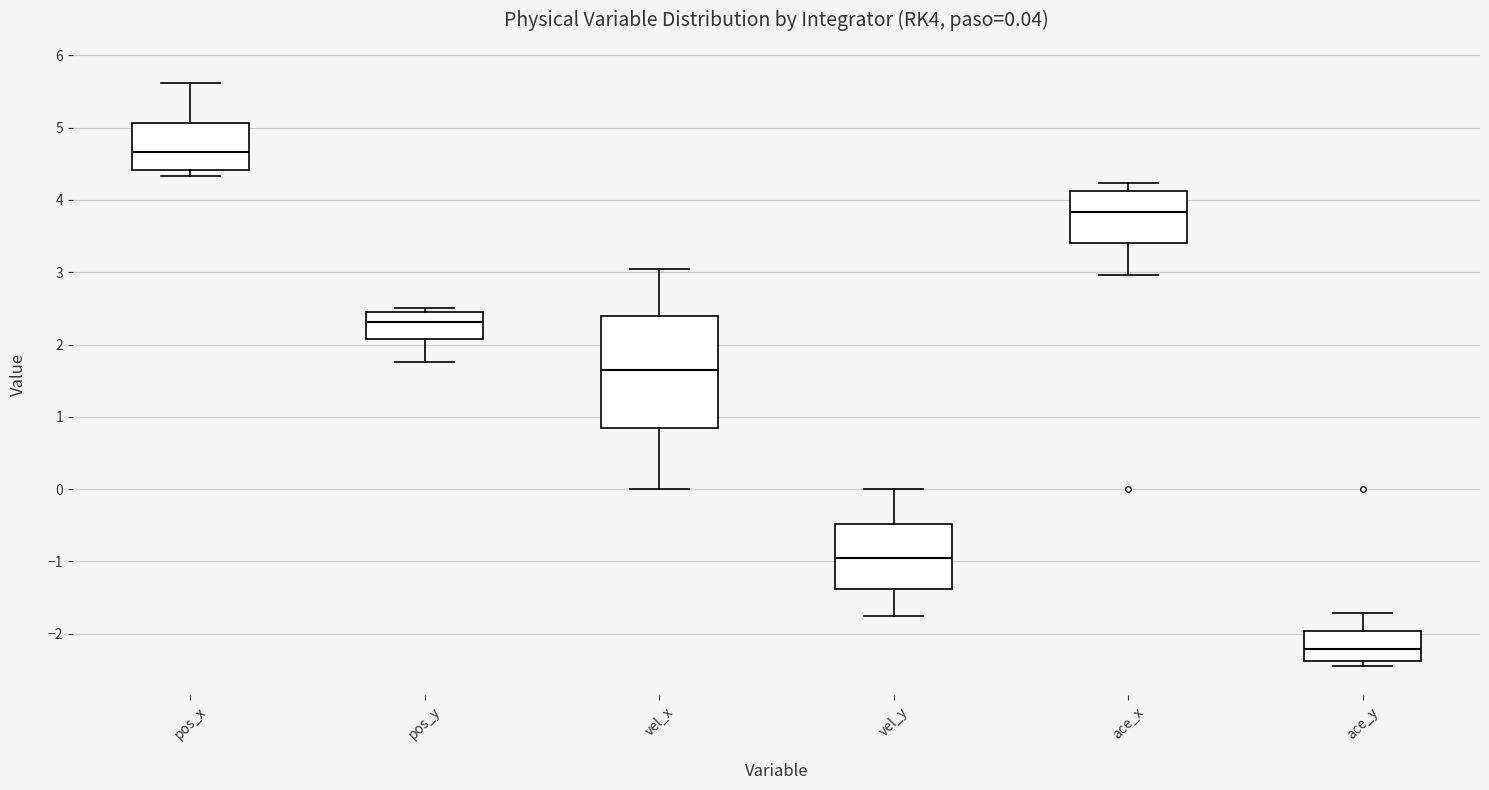

Which box is the tallest, from its lower edge to its upper edge?

vel_x